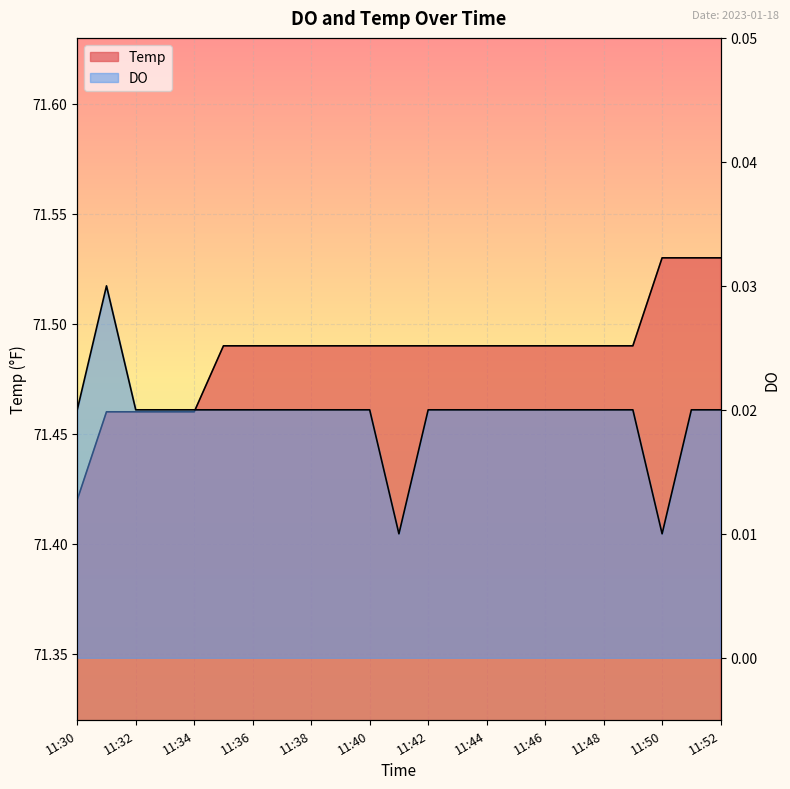

At which label does Temp reach its minimum?

11:30